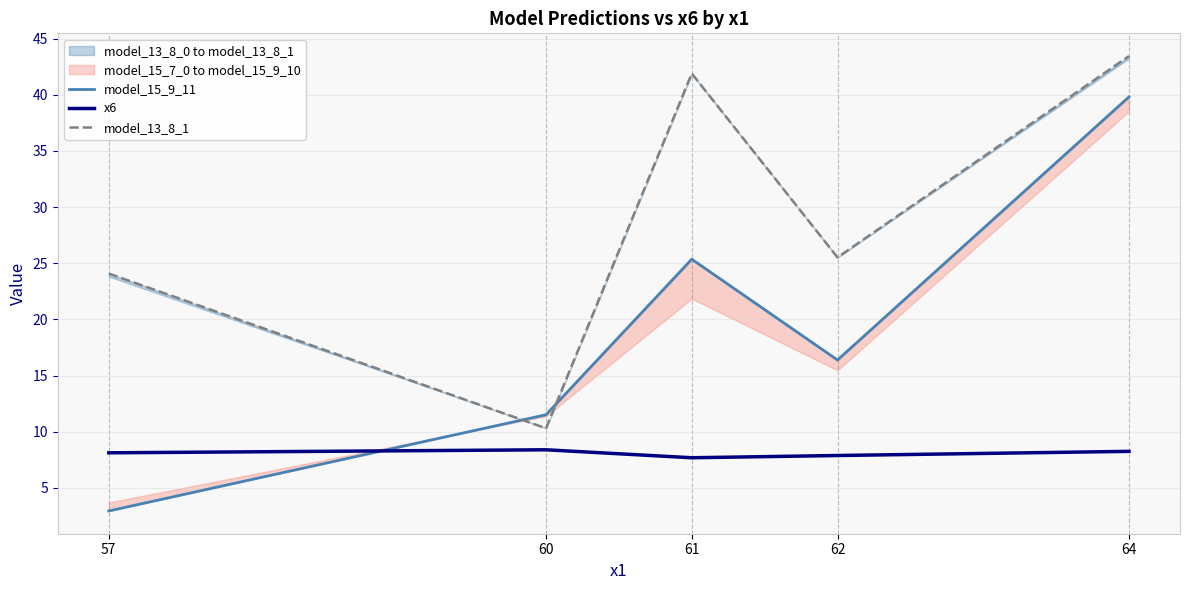

What is the approximate value of model_15_9_11 at 60?

11.5